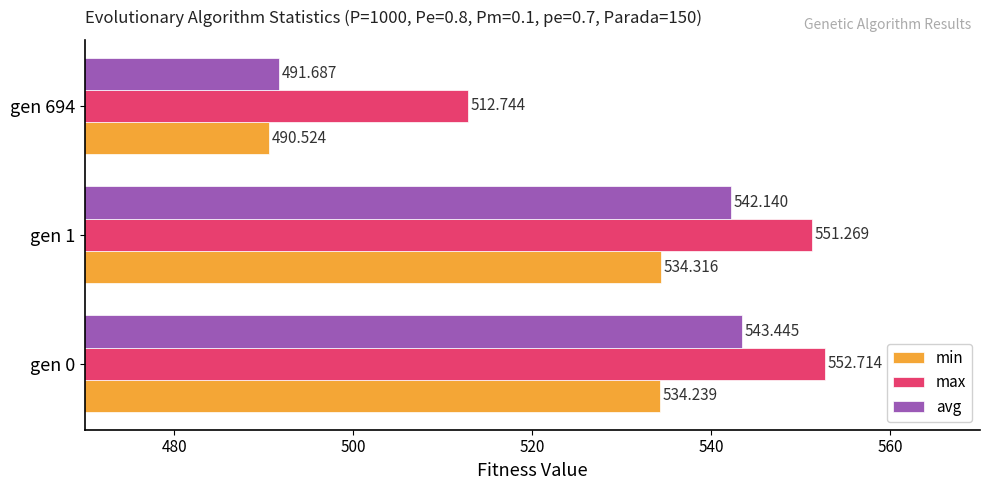

List the labels in order of avg value, smallest first.

gen 694, gen 1, gen 0